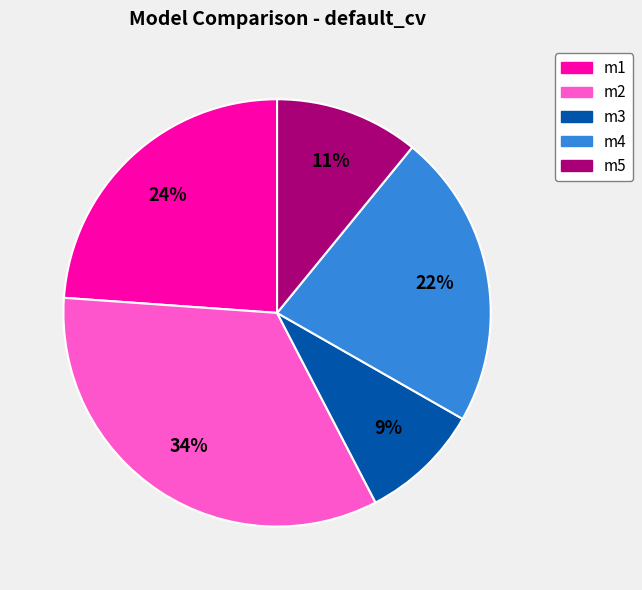

How many slices are in this pie chart?

5